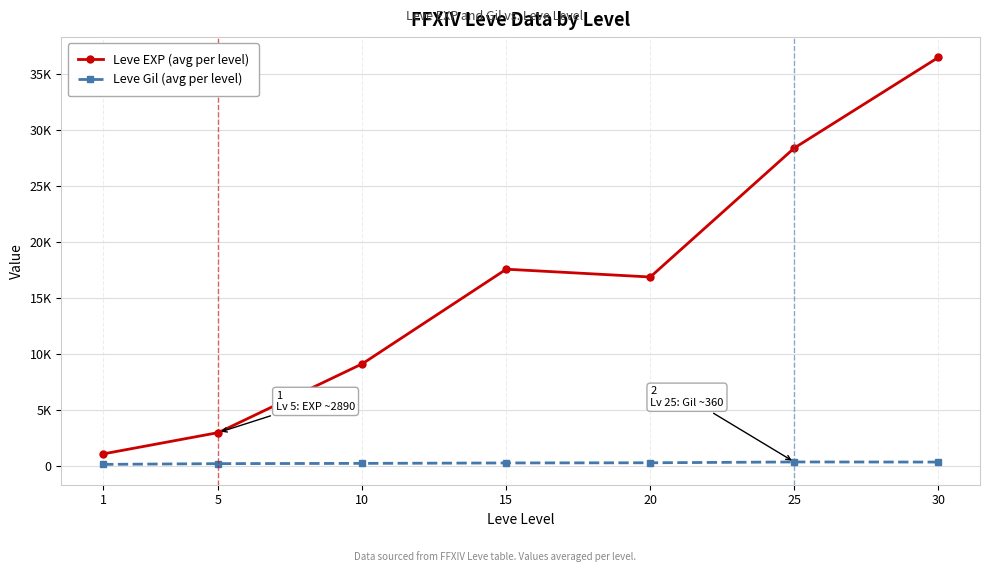

What are all the series names shown in the legend?

Leve EXP (avg per level), Leve Gil (avg per level)